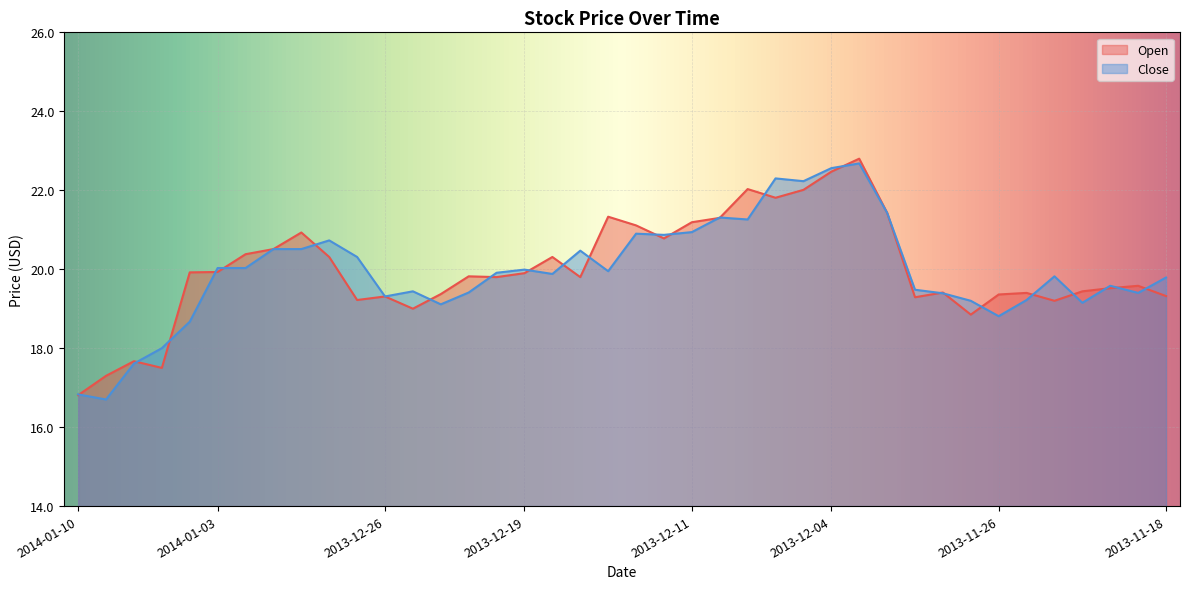

What is the total value across all series at 2014-01-06?

38.6